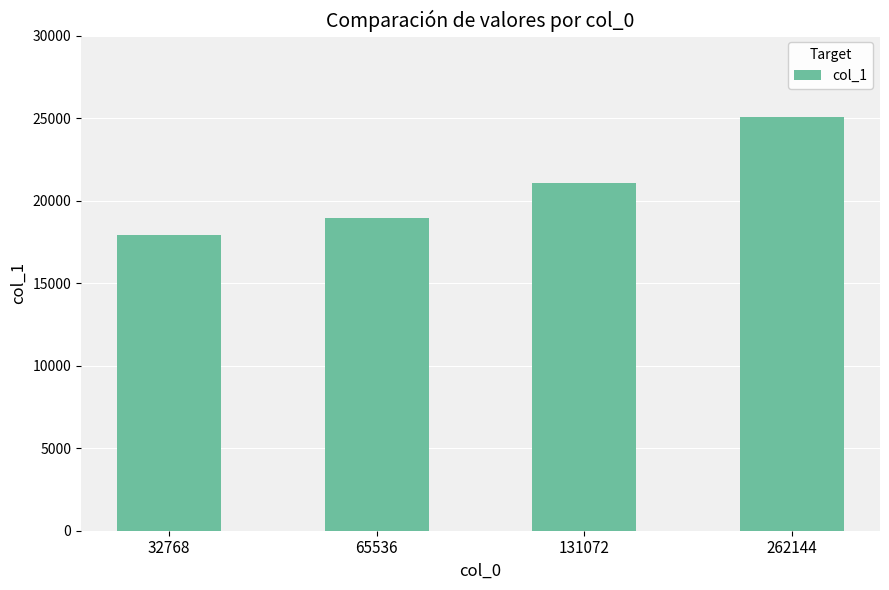

What is the value of the 2nd bar from the left?

18964